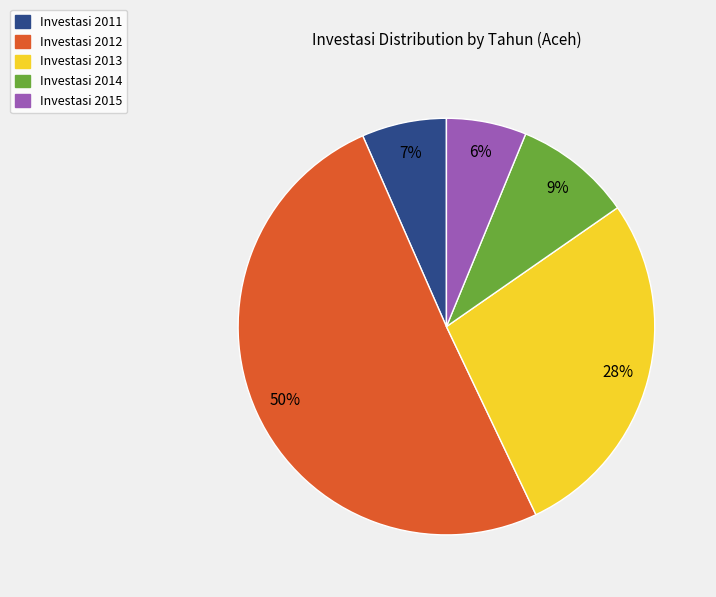

To the nearest percent, what is the average slice percentage?

20%